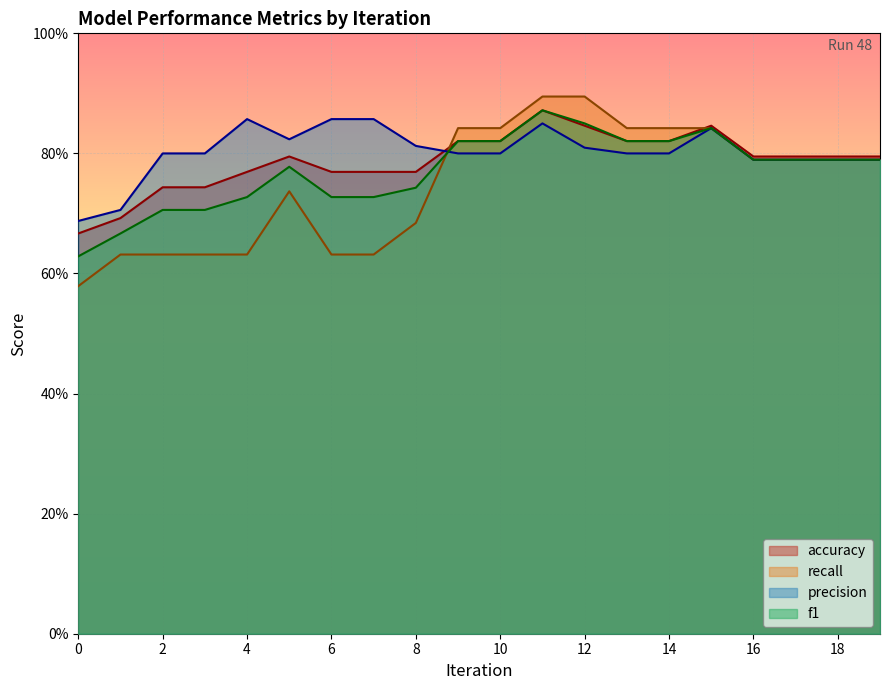

Between which two adjacent categories do precision and f1 first intersect?

8 and 9